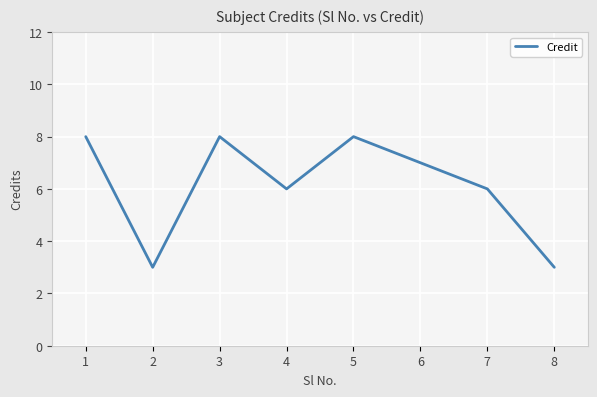

Reading left to right, transcribe all the data shown in this chart.

8	3	8	6	8	7	6	3